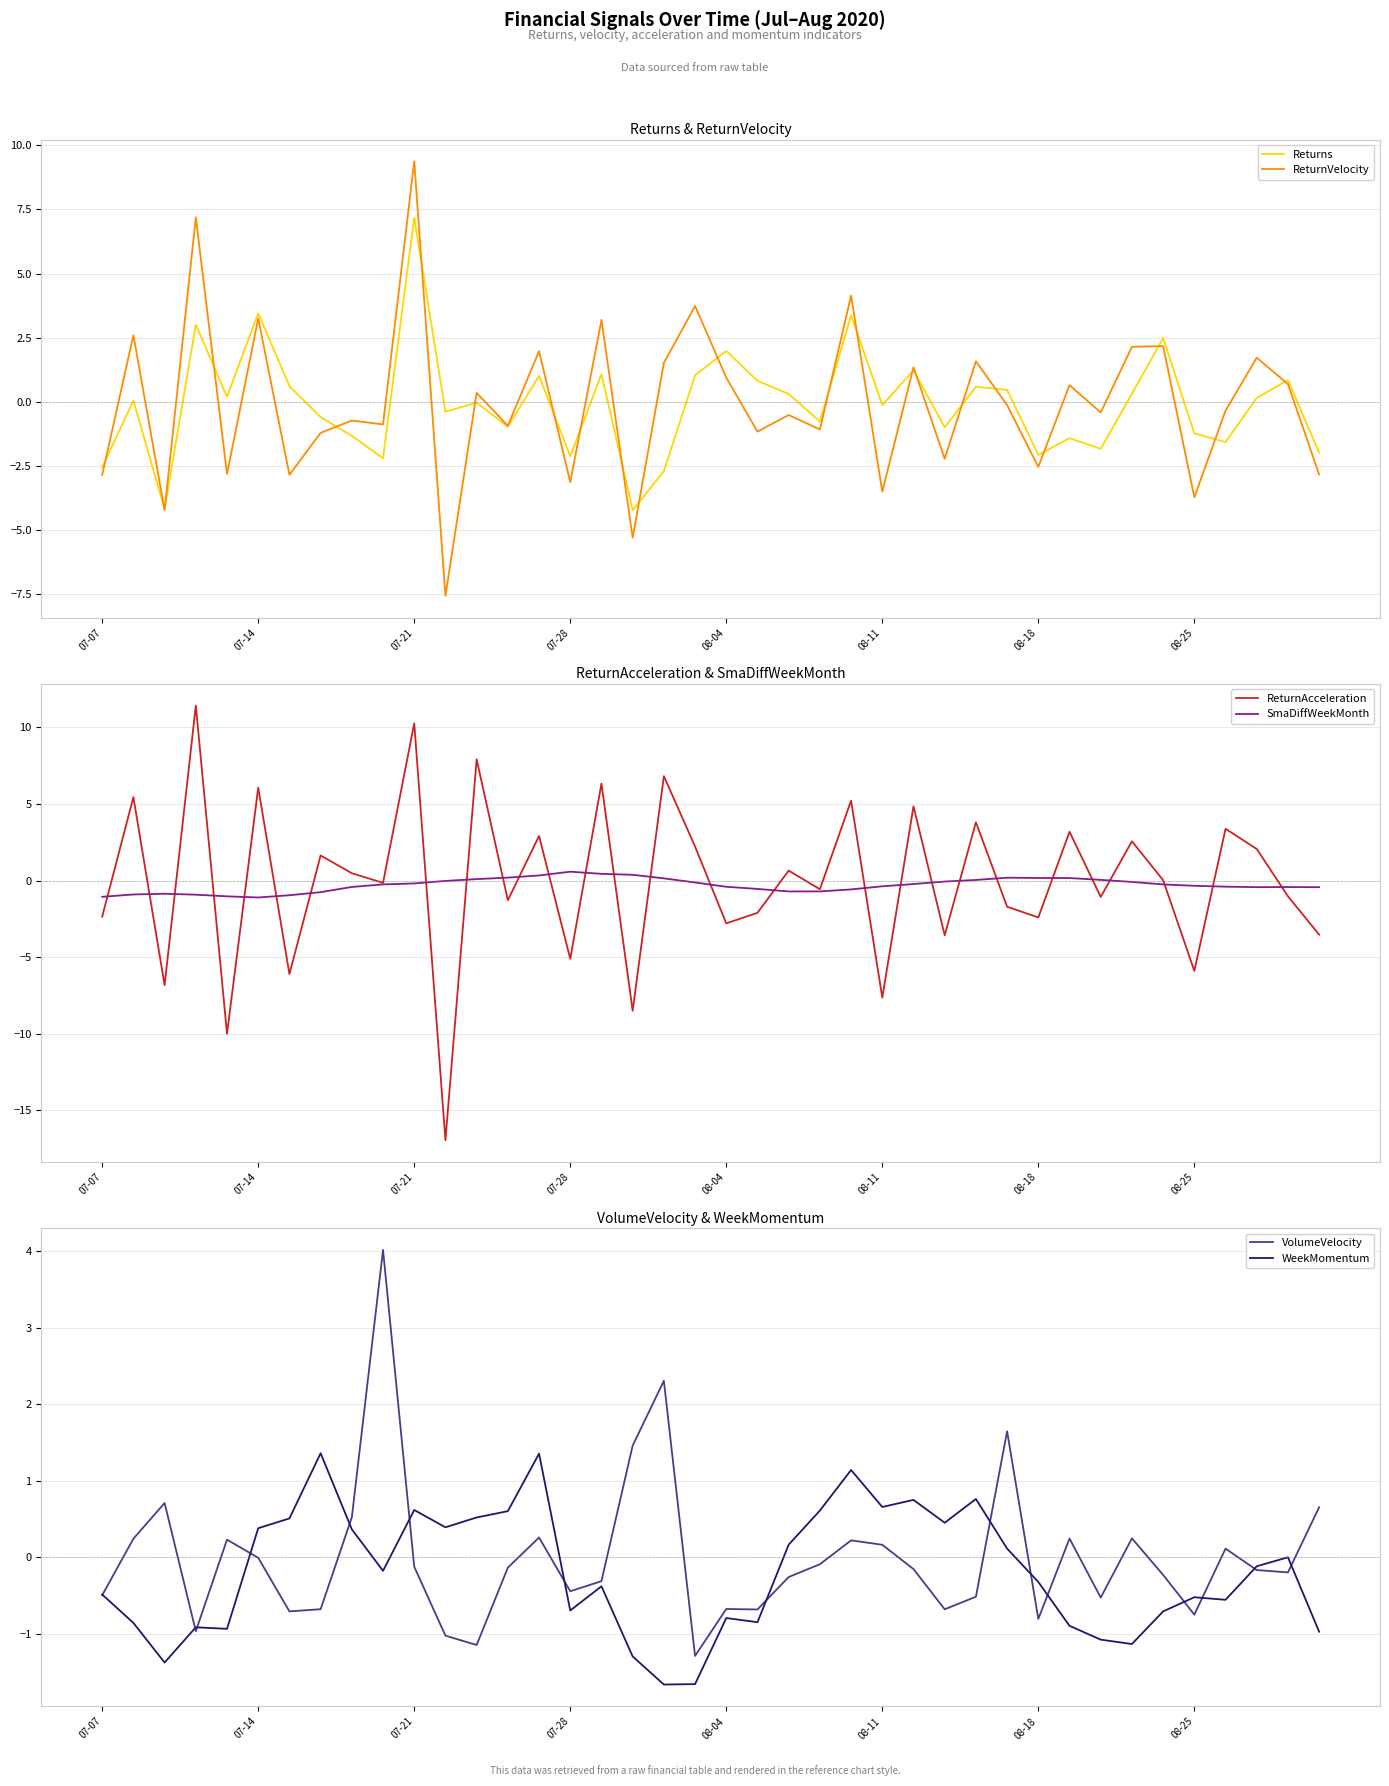

What is the spread (max minus min) of values at 23?

1.7